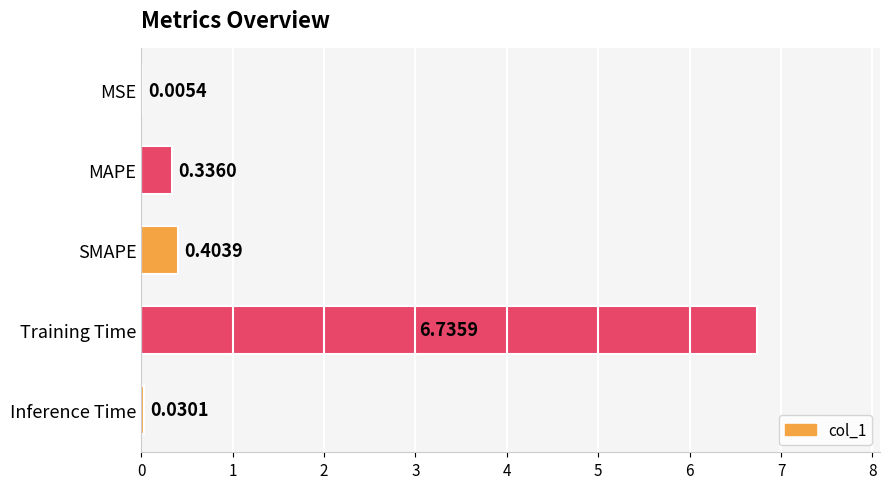

At which label is the value closest to 3?

SMAPE